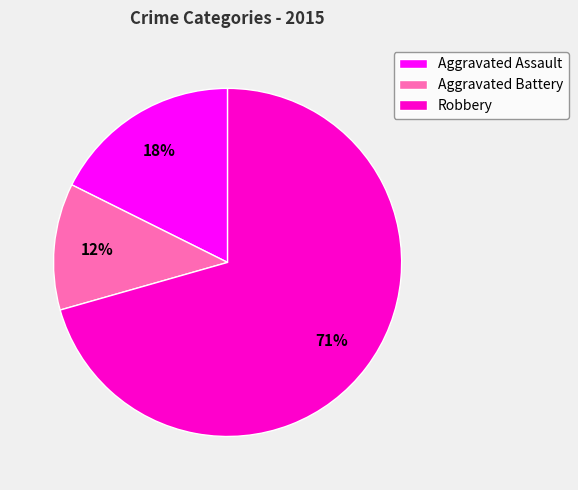

Is it true that Robbery is 71% of the pie?

True